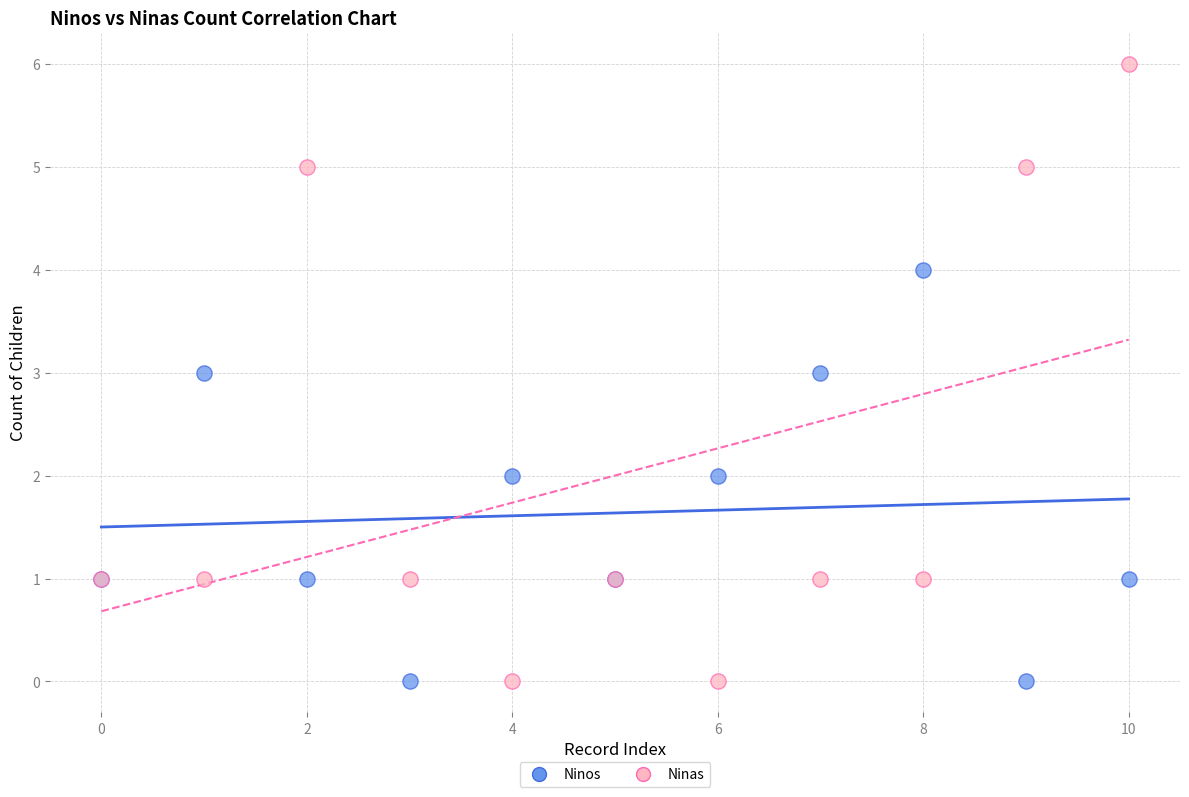

Which series contains the highest Y value?

Ninas